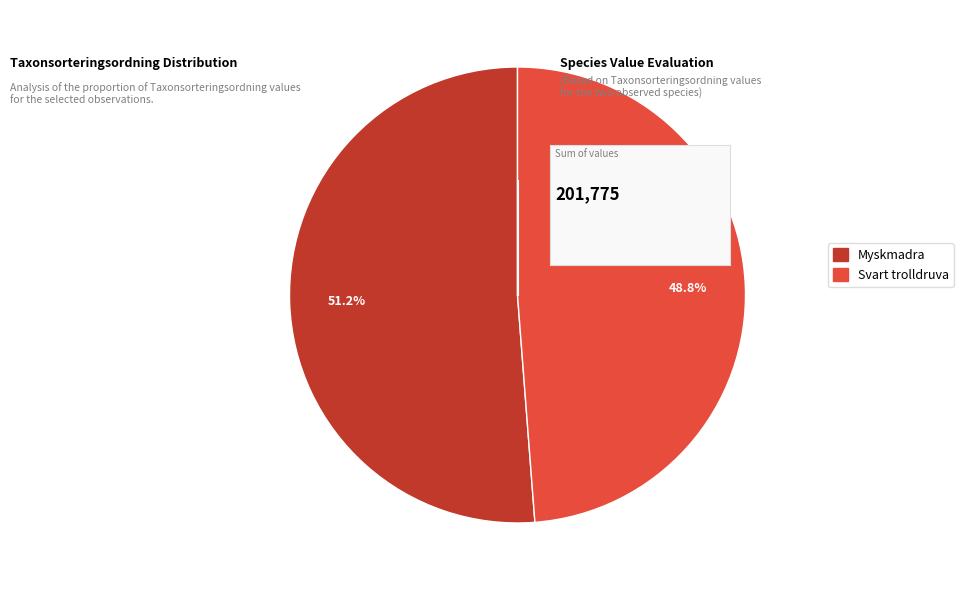

What portion of the pie excludes Svart trolldruva?

51.2%